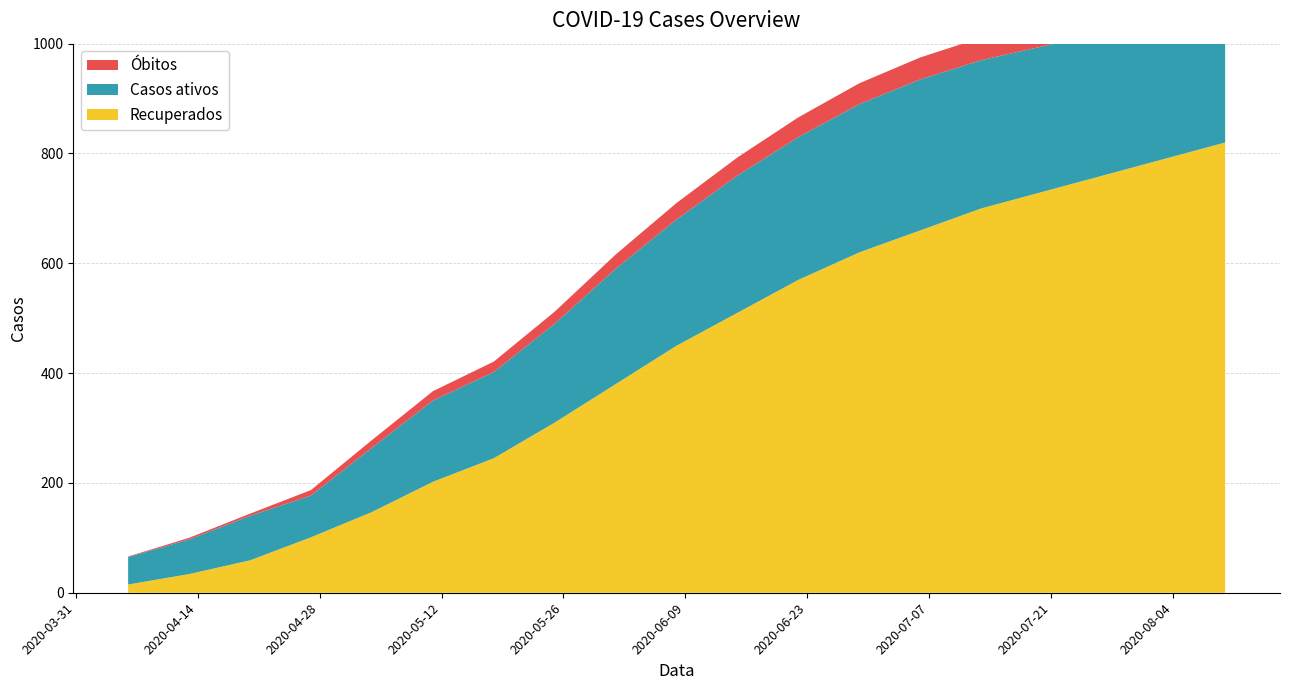

Reading right to left, transcribe all the data shown in this chart.

Recuperados: 2020-08-10=820	2020-08-03=790	2020-07-27=760	2020-07-20=730	2020-07-13=700	2020-07-06=660	2020-06-29=620	2020-06-22=570	2020-06-15=510	2020-06-08=450	2020-06-01=380	2020-05-25=310	2020-05-18=245	2020-05-11=202	2020-05-04=147	2020-04-27=101	2020-04-20=59	2020-04-13=34	2020-04-06=15
Casos ativos: 2020-08-10=250	2020-08-03=255	2020-07-27=260	2020-07-20=265	2020-07-13=270	2020-07-06=275	2020-06-29=270	2020-06-22=260	2020-06-15=250	2020-06-08=230	2020-06-01=210	2020-05-25=180	2020-05-18=157	2020-05-11=148	2020-05-04=117	2020-04-27=76	2020-04-20=81	2020-04-13=63	2020-04-06=50
Óbitos: 2020-08-10=45	2020-08-03=44	2020-07-27=43	2020-07-20=42	2020-07-13=41	2020-07-06=40	2020-06-29=38	2020-06-22=36	2020-06-15=33	2020-06-08=30	2020-06-01=26	2020-05-25=22	2020-05-18=19	2020-05-11=17	2020-05-04=14	2020-04-27=10	2020-04-20=4	2020-04-13=3	2020-04-06=1